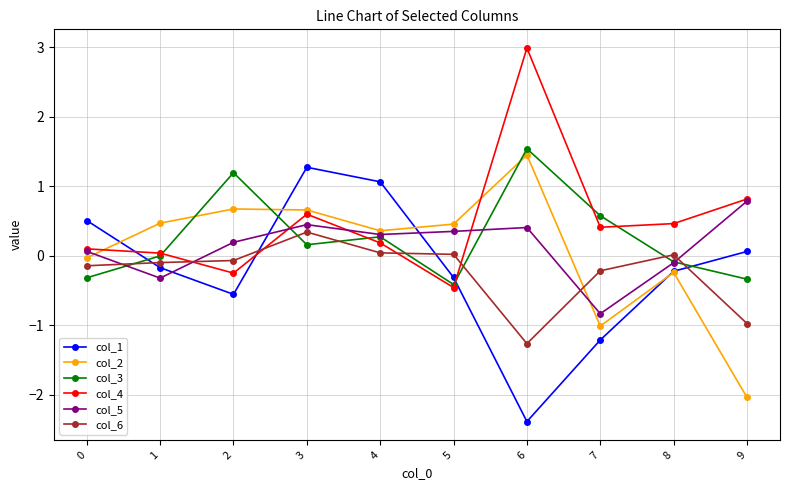

How many lines are shown in the chart?

6